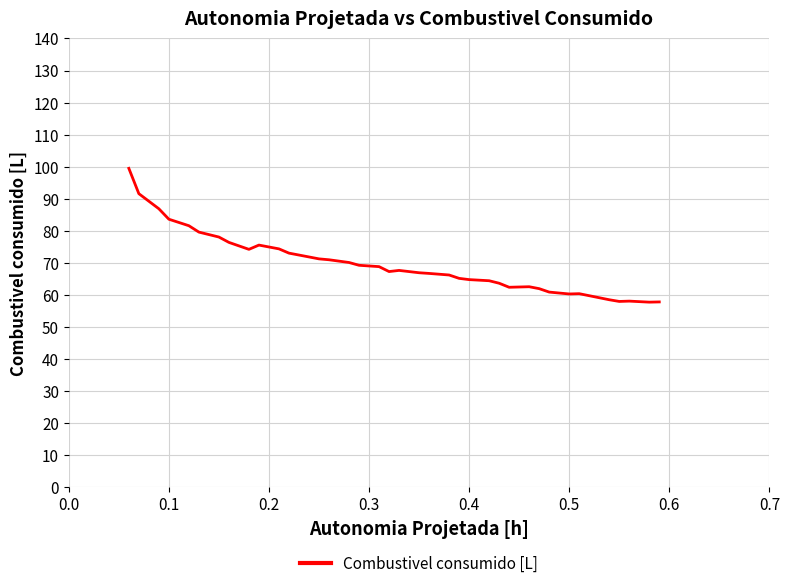

What is the greatest value displayed?

99.5